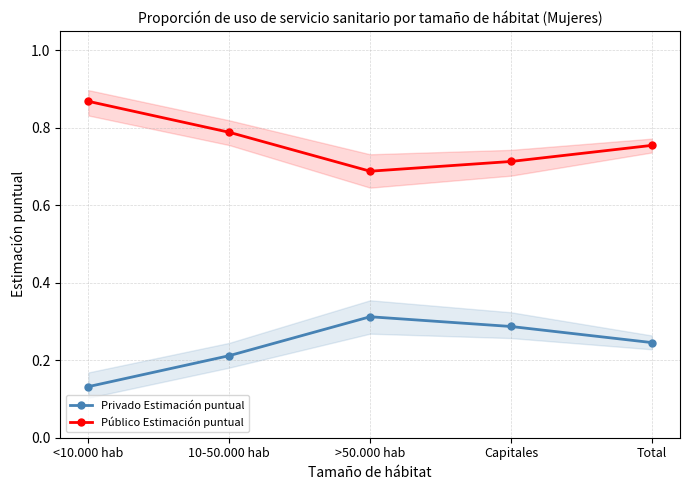

True or false: Privado Estimación puntual and Público Estimación puntual intersect in this chart.

False